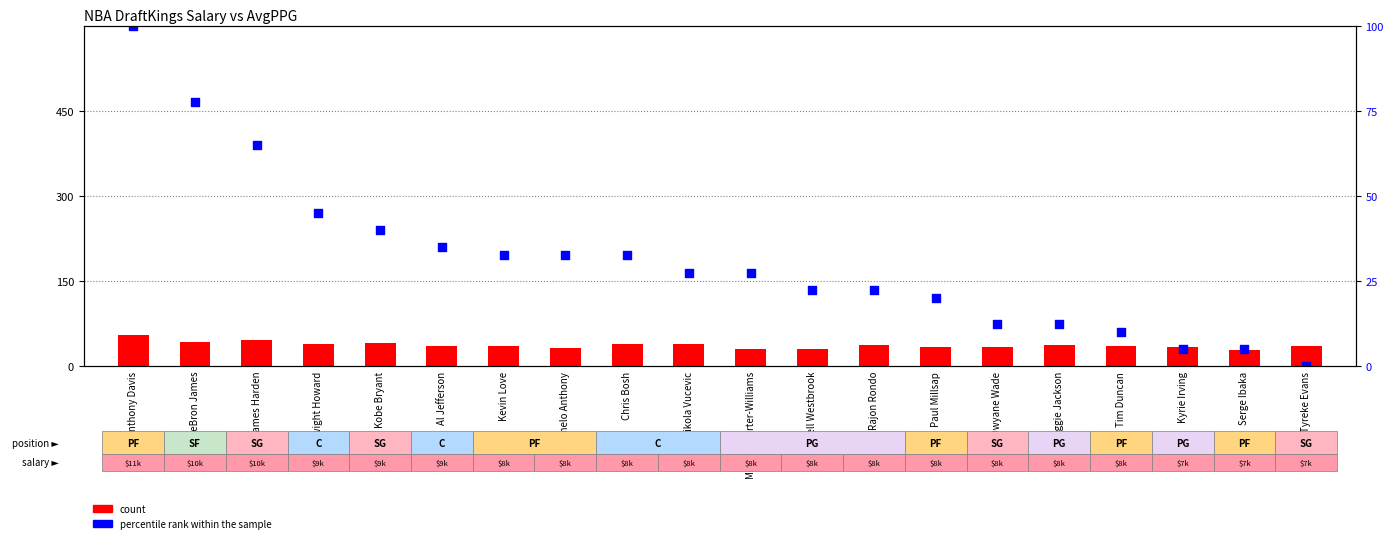

What is the total value across all series at Al Jefferson?

71.3